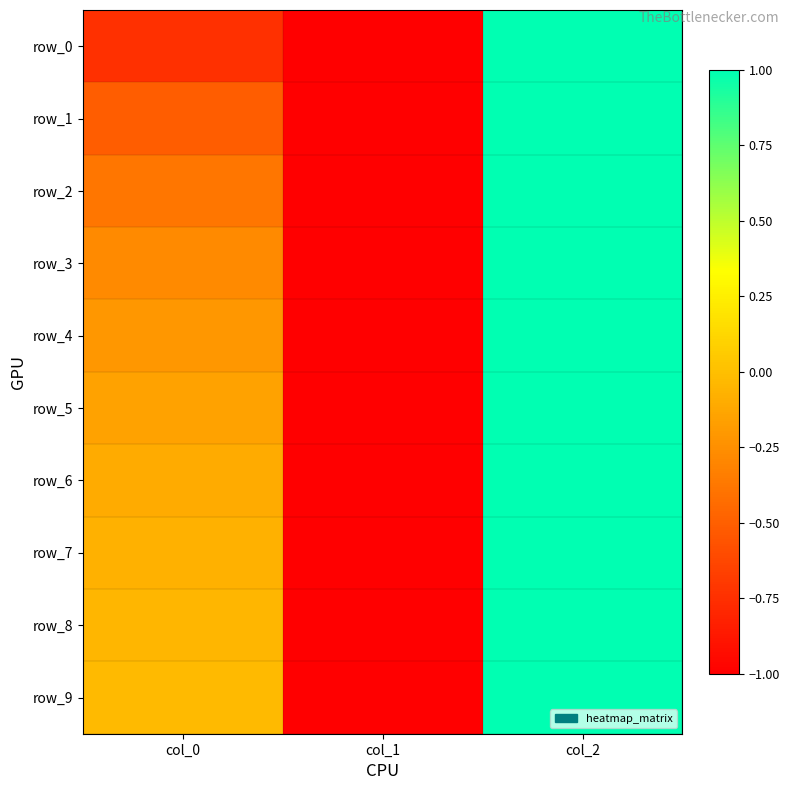

What value does the row_2 series have at col_1?

-1.0